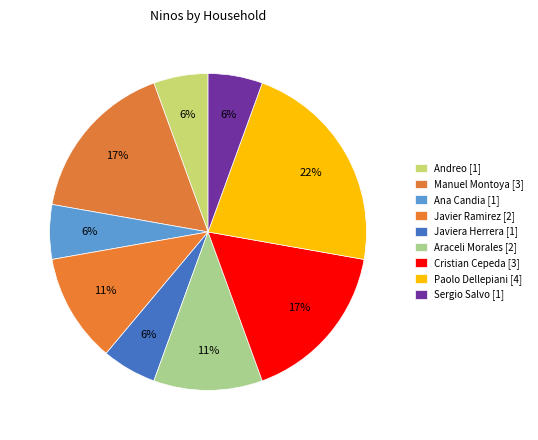

Which slice is the largest?

Paolo Dellepiani [4]